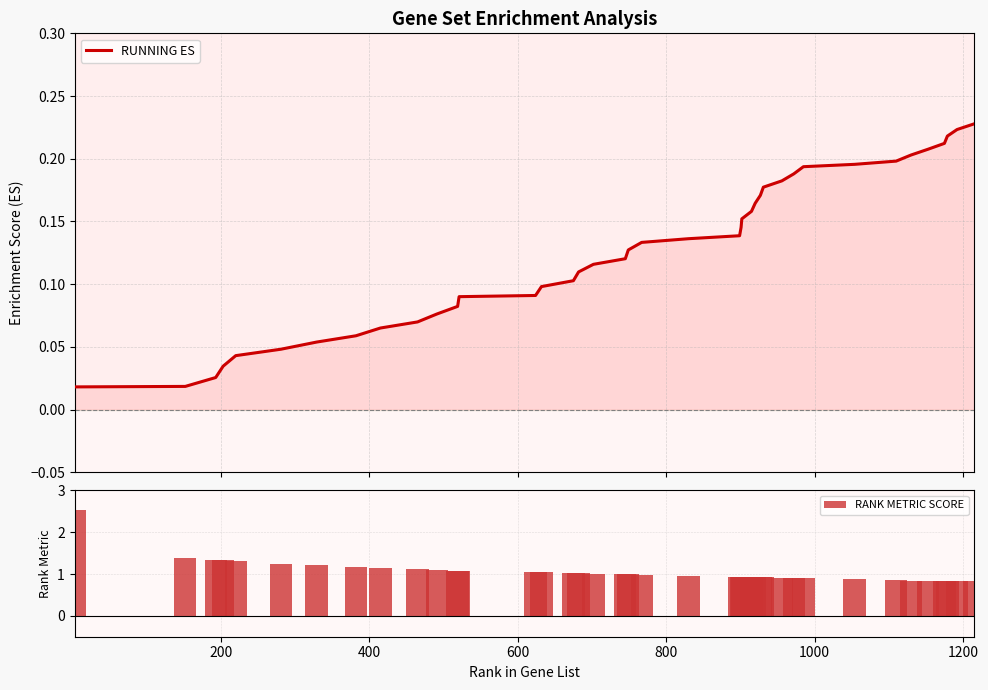

What are all the series names shown in the legend?

RUNNING ES, RANK METRIC SCORE